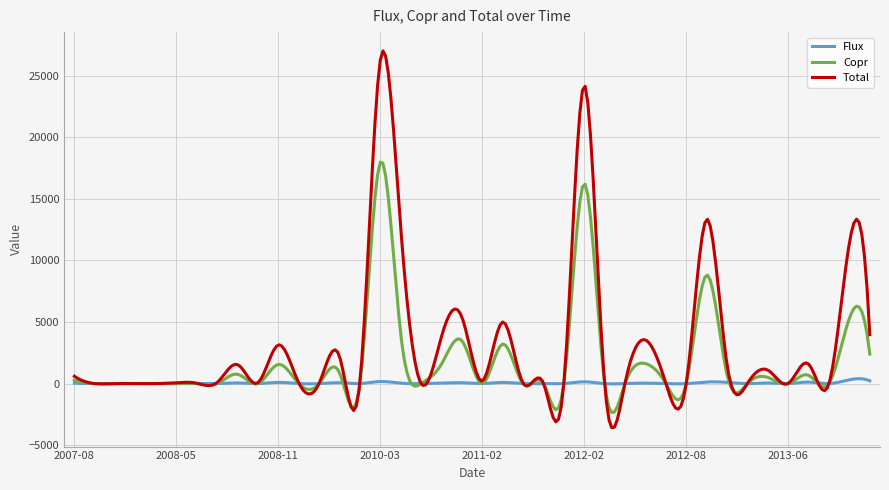

What is the greatest value displayed?

27003.5